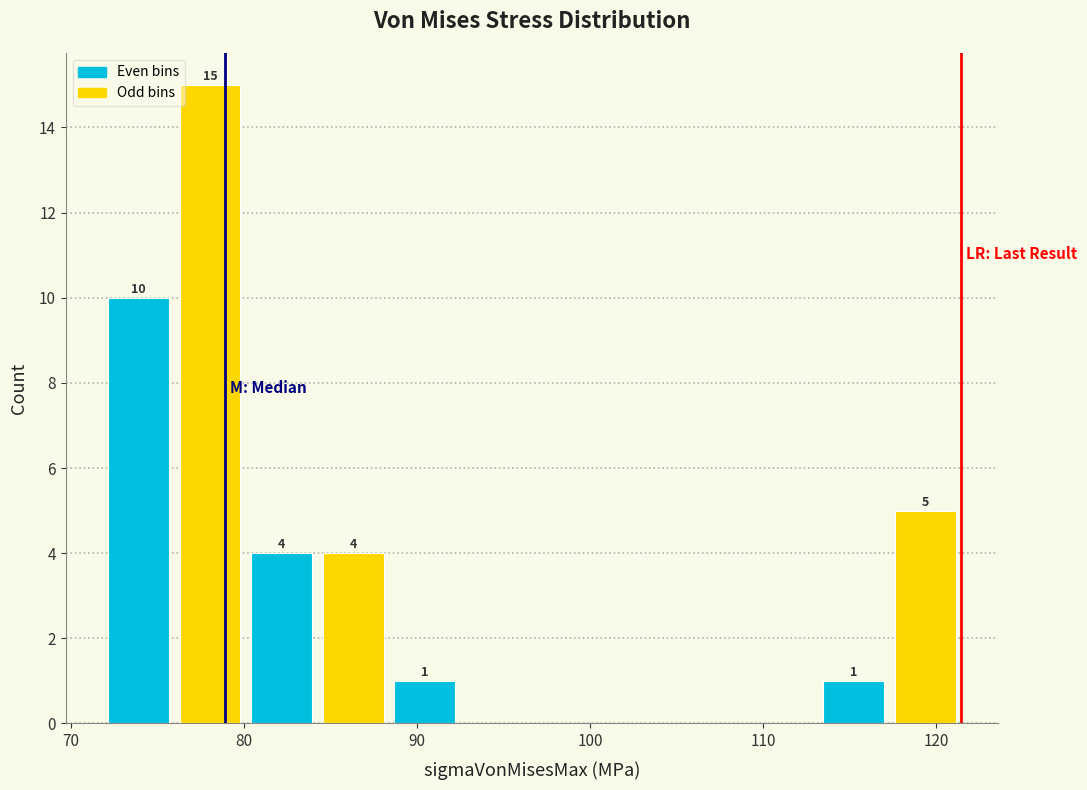

Over which range of the x-axis is the bar tallest?

76 to 80